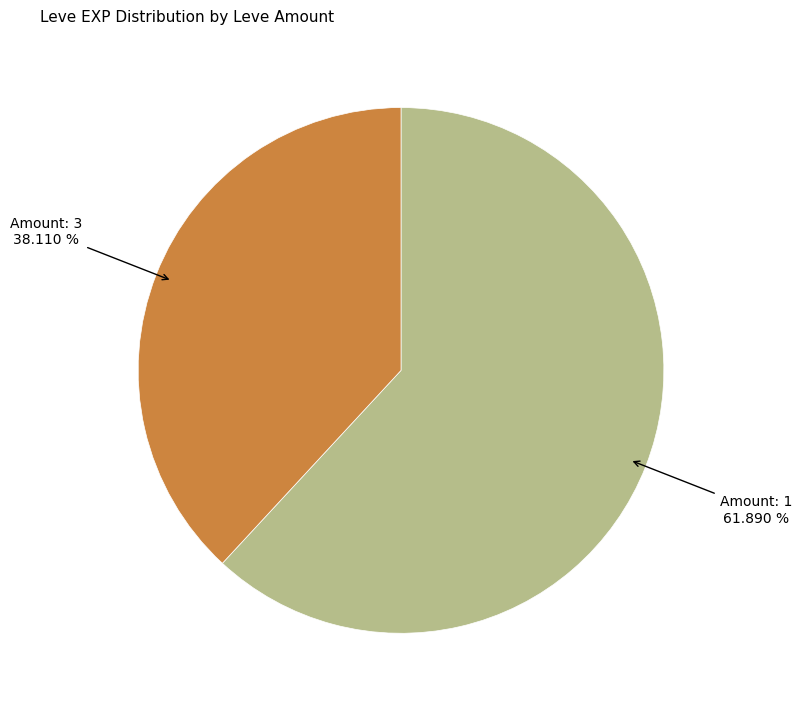

Is there a majority slice in this chart?

Yes